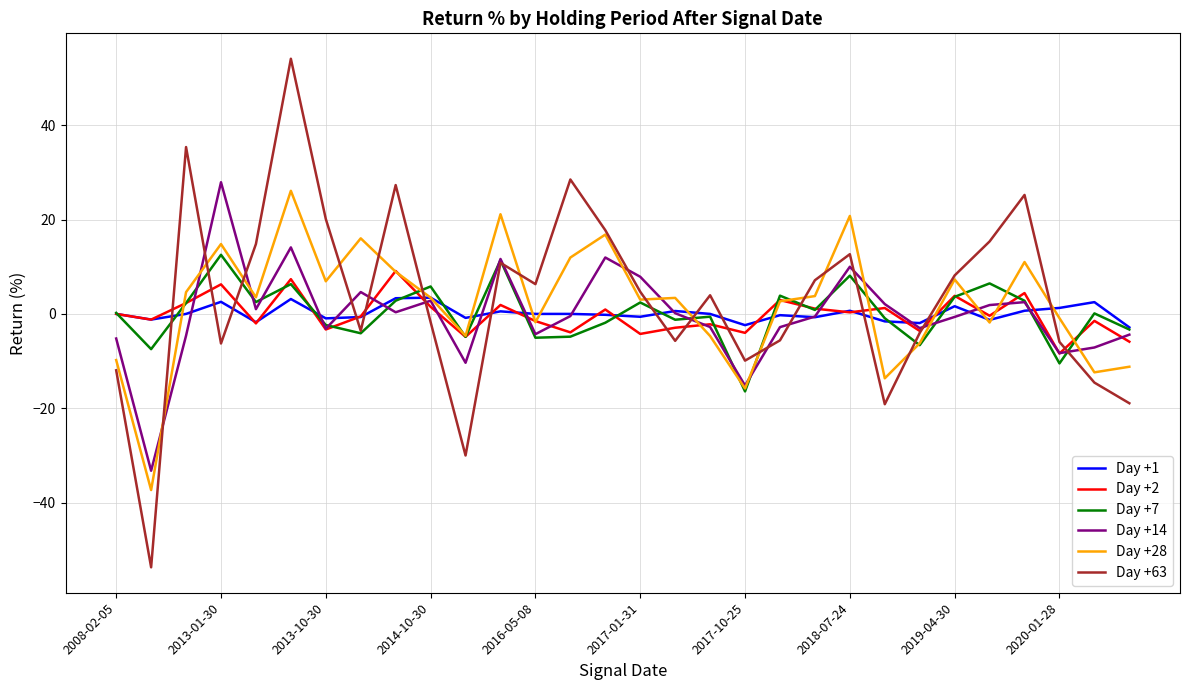

What is the minimum value shown in the chart?

-53.7